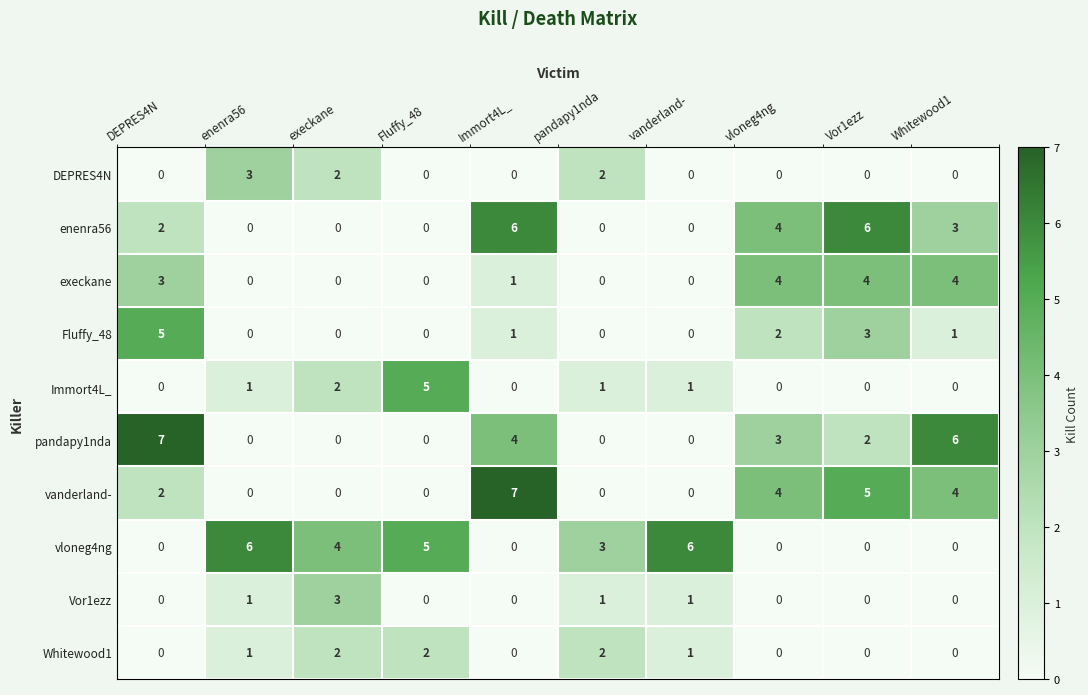

At how many categories does at least one series exceed 1?

10